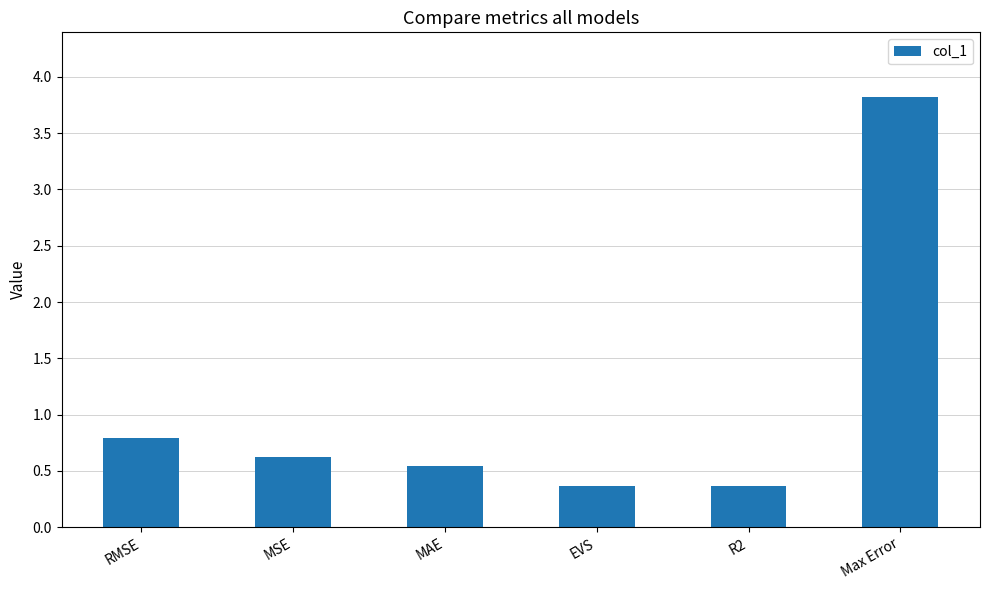

Reading left to right, what are all the values shown in this chart?

0.8	0.6	0.5	0.4	0.4	3.8